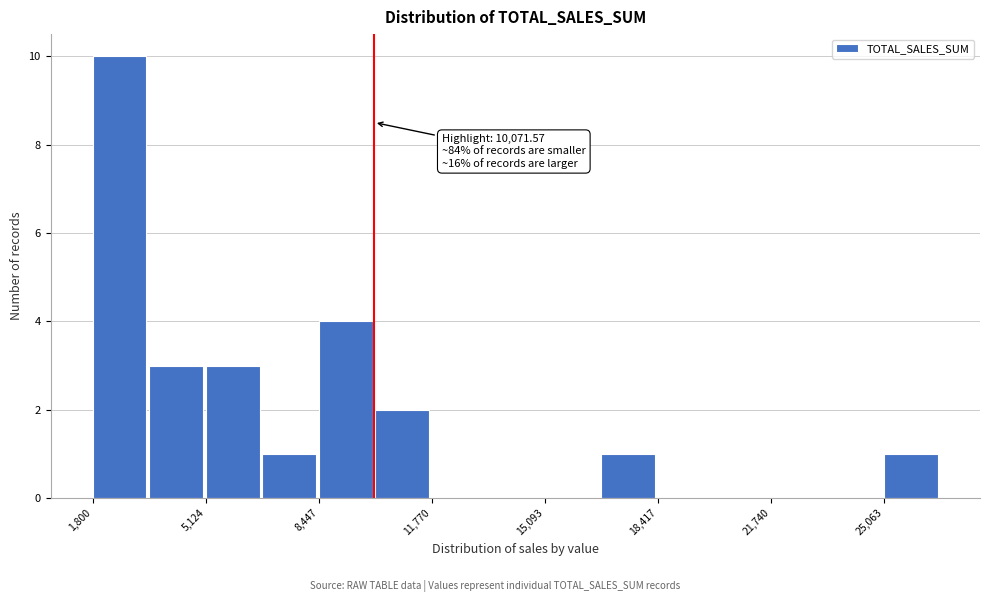

Read against the x-axis, roughly where is the centre of the tallest bar?

2500